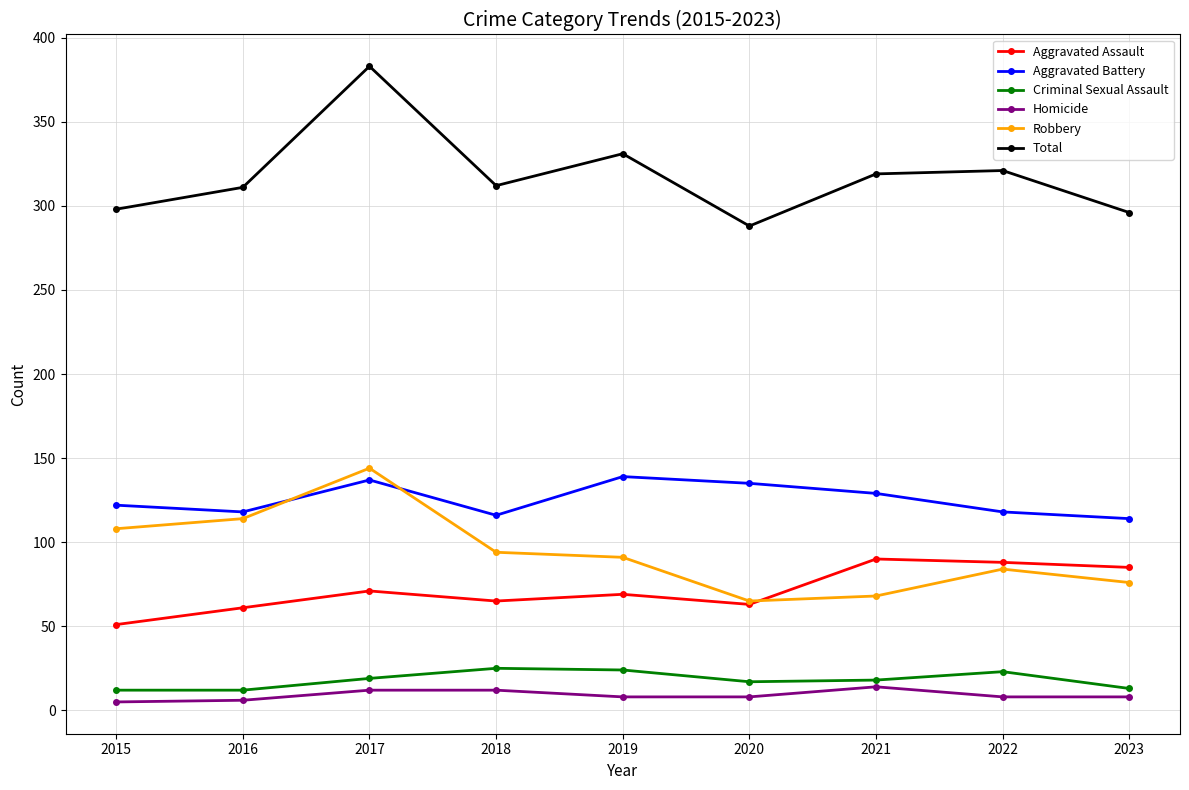

Which label corresponds to the largest value in the chart?

2017